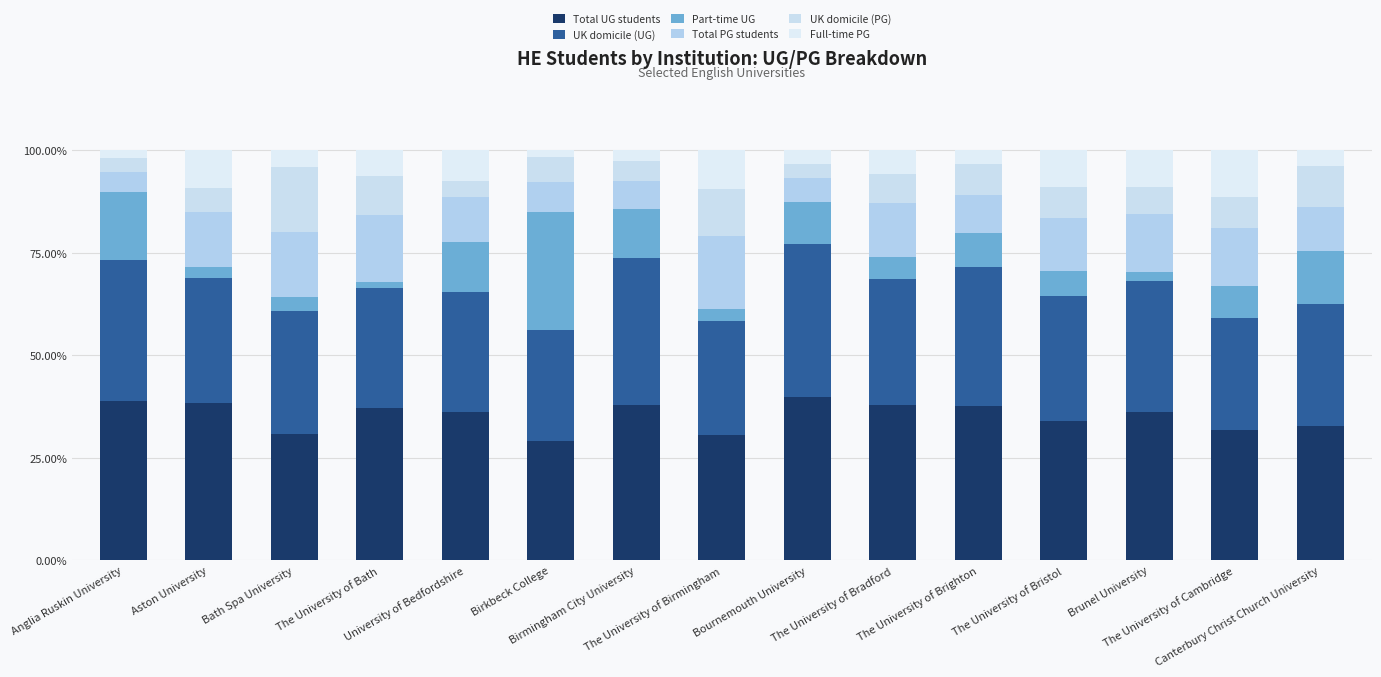

How many categories are shown in the chart?

15